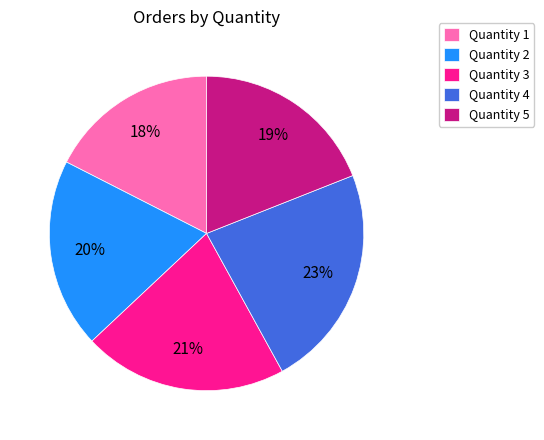

Between Quantity 2 and Quantity 5, which is larger?

Quantity 2